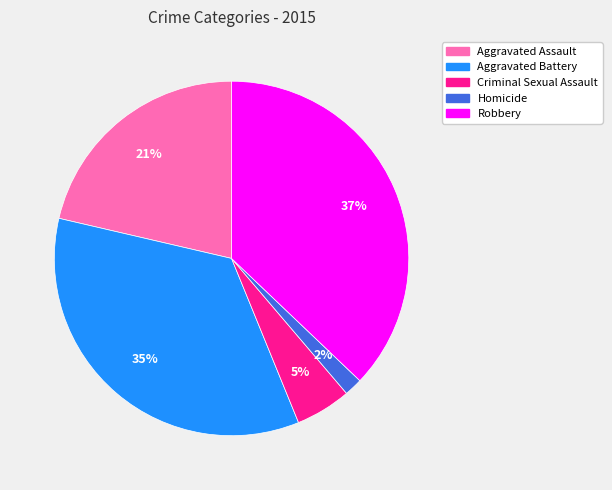

Between Aggravated Assault and Criminal Sexual Assault, which is larger?

Aggravated Assault